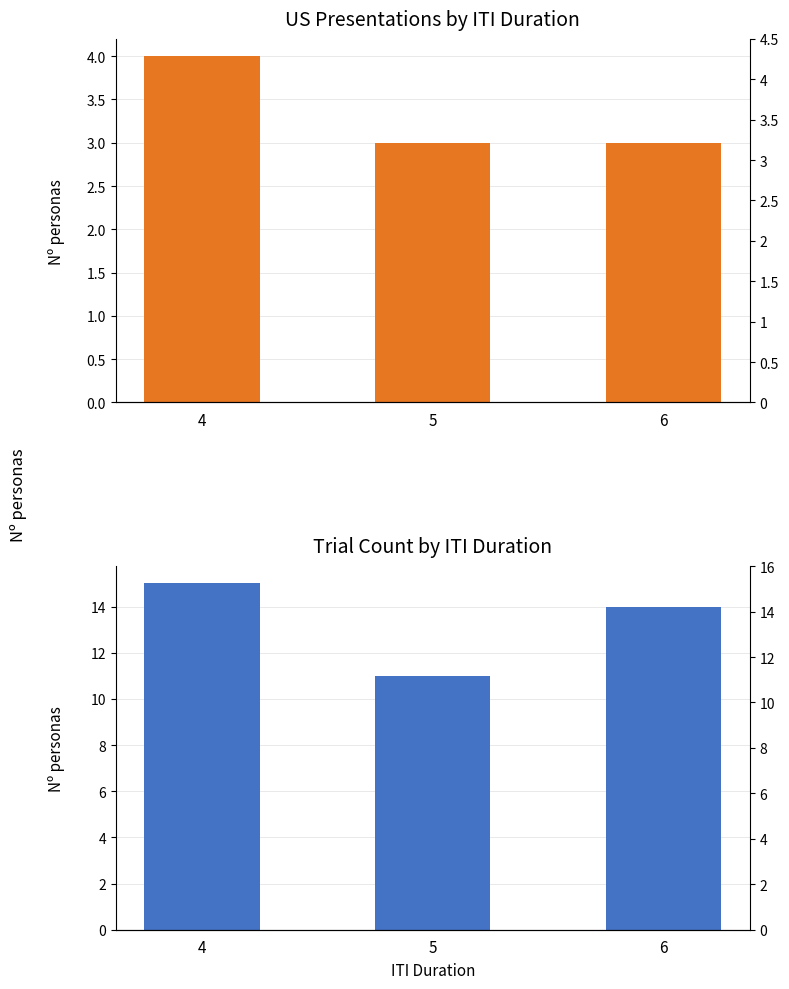

What is the approximate value of cs_duration at 6?

14